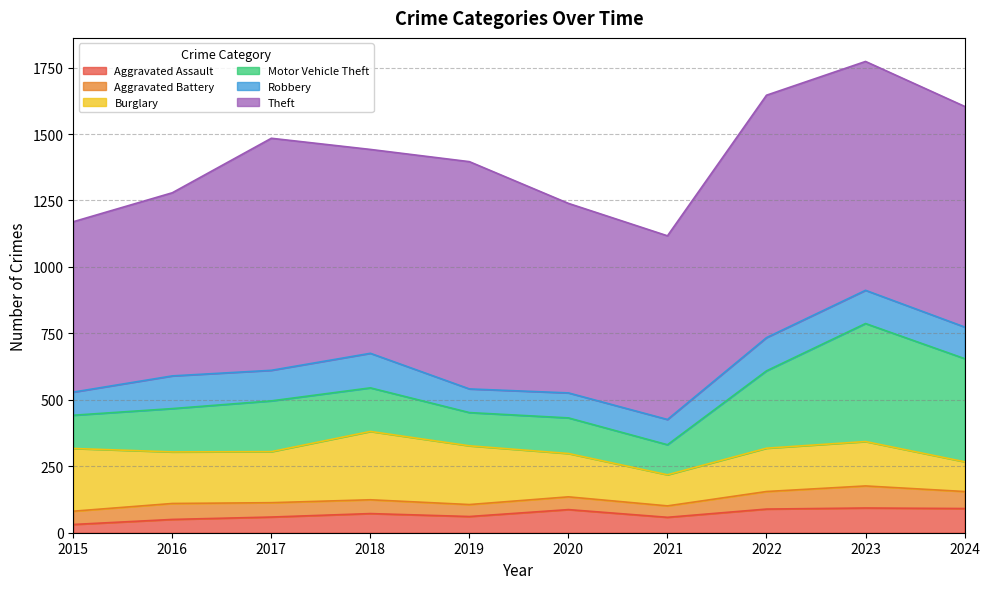

What is the difference between the maximum and second lowest values in the Robbery series?

41